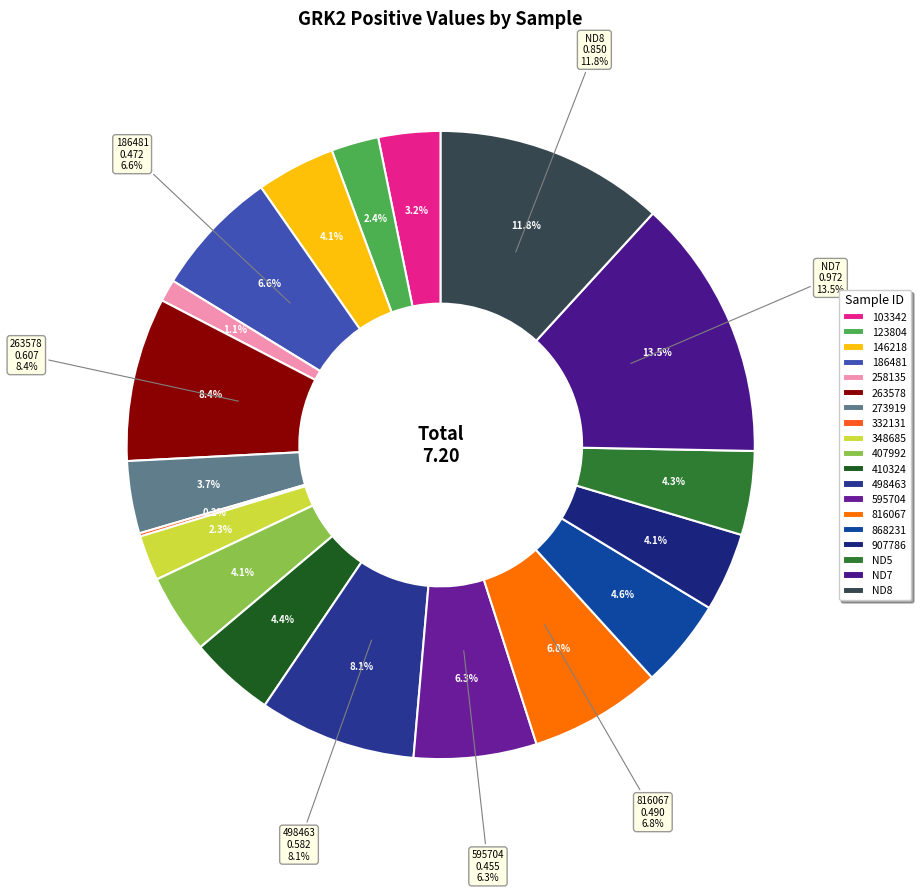

Rank the categories by value from lowest to highest.

332131, 258135, 348685, 123804, 103342, 273919, 146218, 907786, 407992, ND5, 410324, 868231, 595704, 186481, 816067, 498463, 263578, ND8, ND7